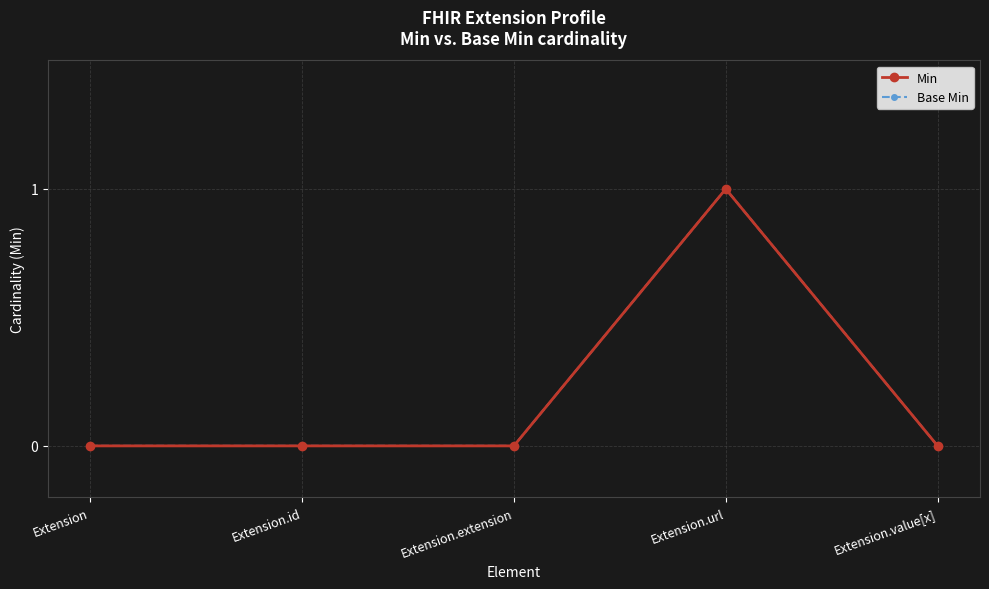

True or false: Min and Base Min cross at least once.

False